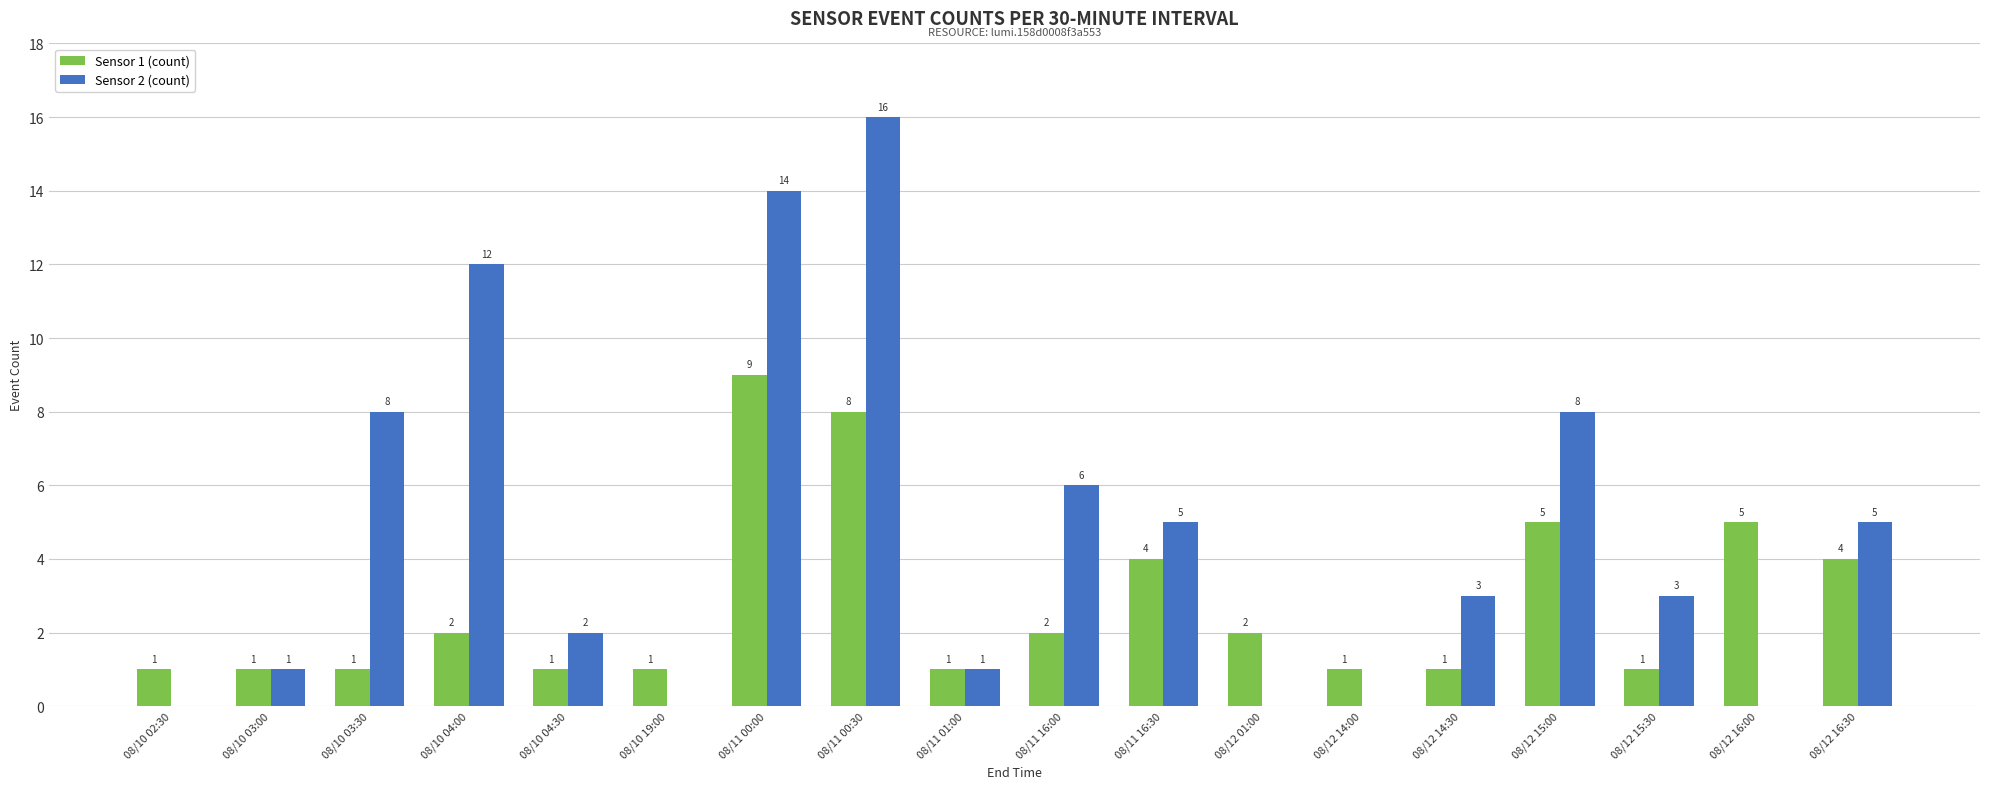

What is the maximum value for Sensor 1 (count)?

9